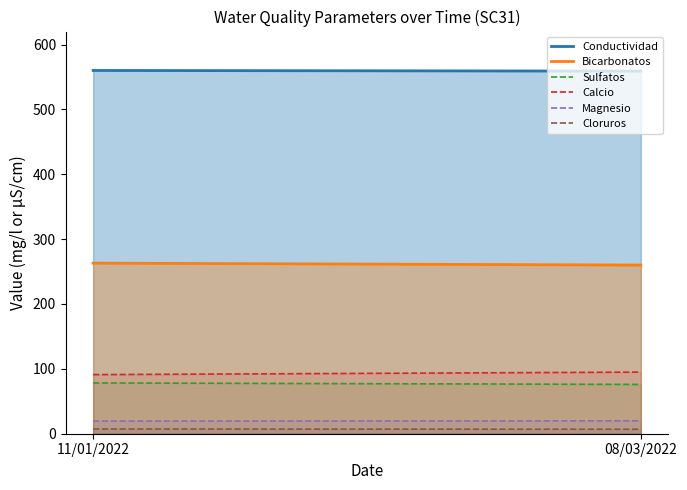

What is the total value across all series at 11/01/2022?

1019.1